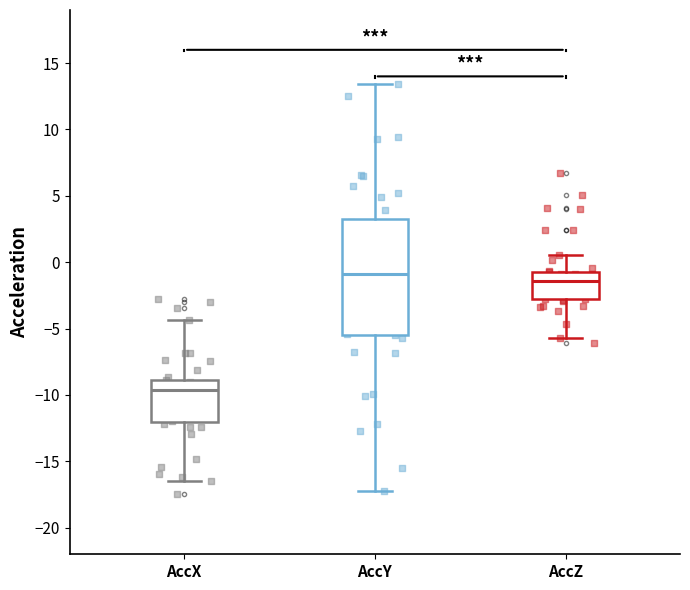

Reading left to right, transcribe this box plot: for each box, give where its median line is, the range the box spans, and where its two whiskers end, as read against the y-axis. The values are not printed on the chart, so give them approximately, as read against the axis.

AccX: median -9.5, box -12.0 to -9.0, whiskers -16.5 to -4.5
AccY: median -1.0, box -5.5 to 3.0, whiskers -17.0 to 13.5
AccZ: median -1.5, box -3.0 to -0.5, whiskers -5.5 to 0.5